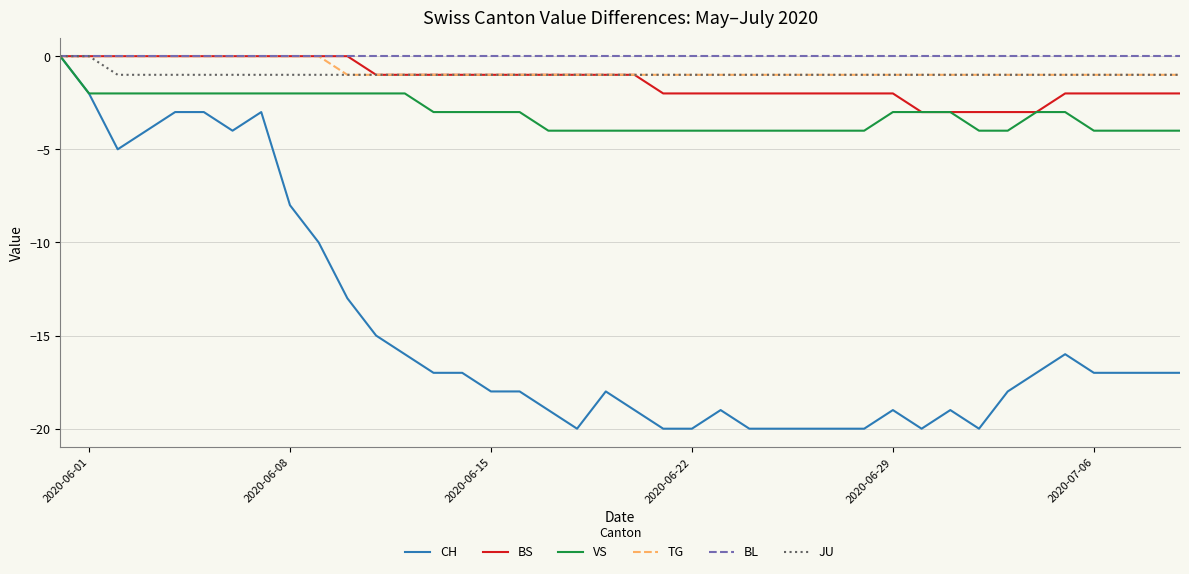

How many lines are shown in the chart?

6